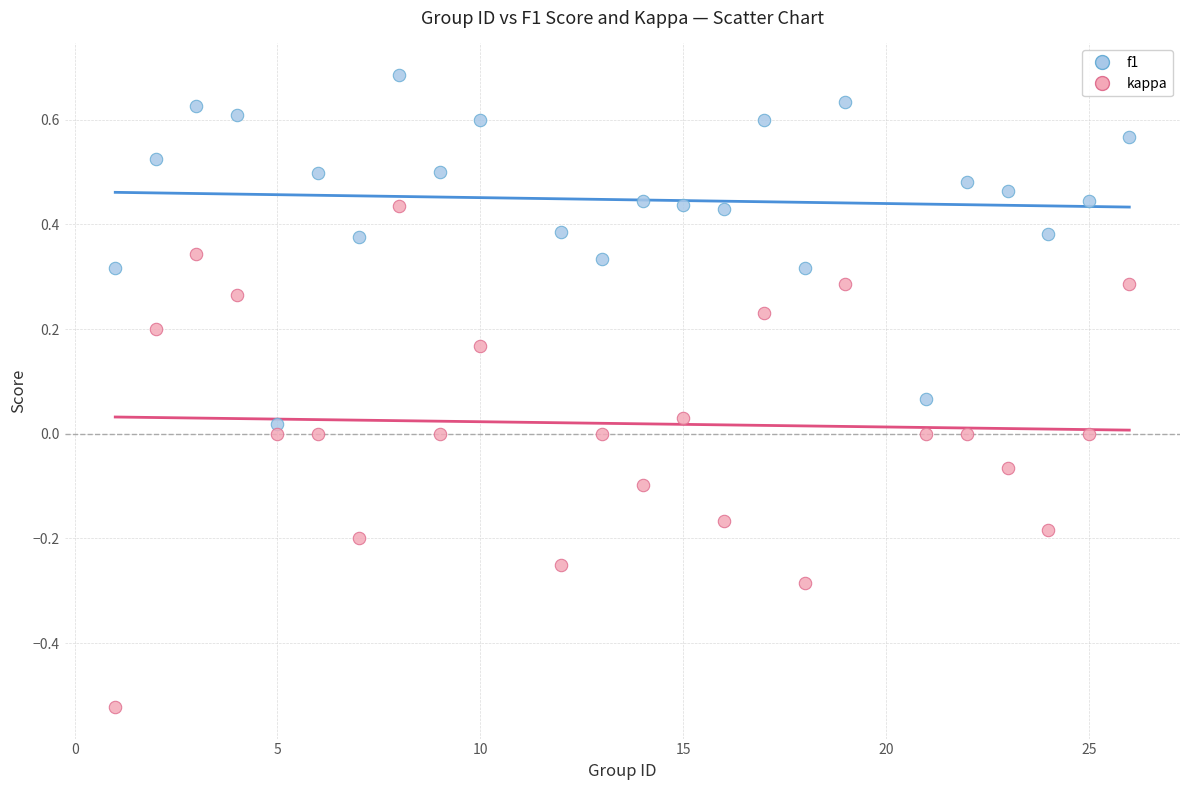

Across all data points, what is the range of Y values (max minus min)?

1.2